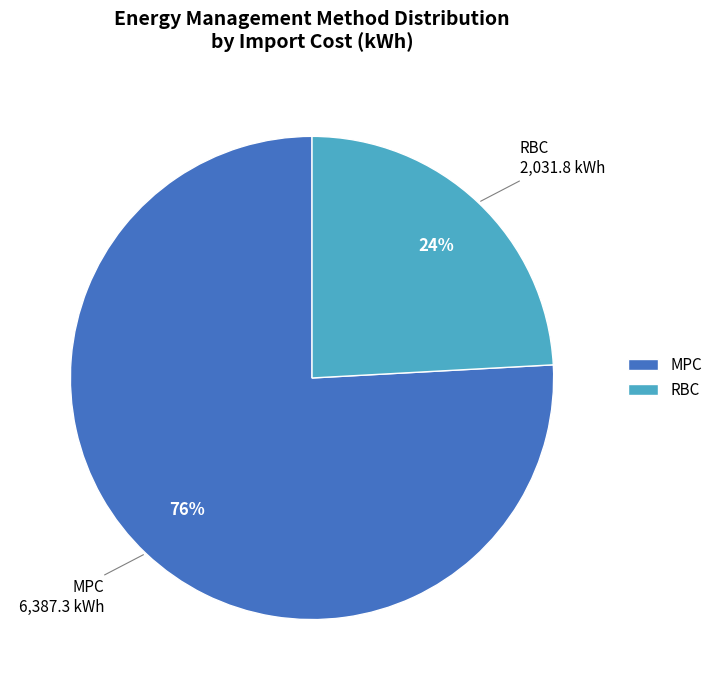

Approximately how many times larger is the value at RBC compared to MPC?

0.3